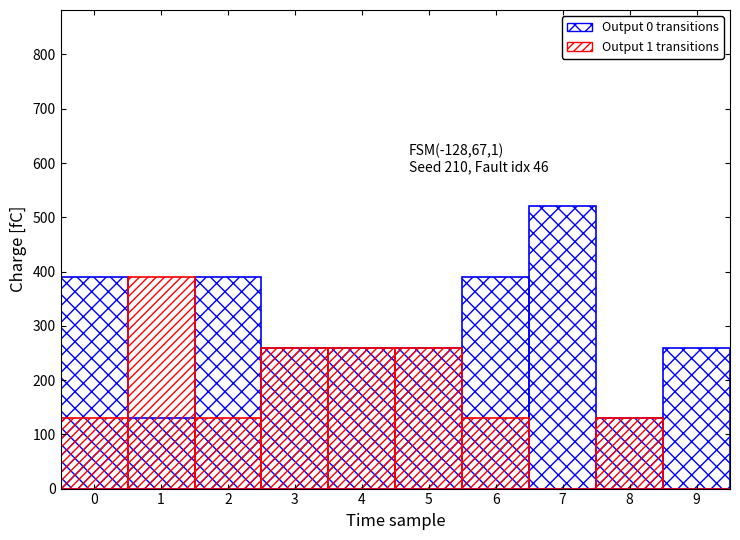

True or false: Output 0 transitions has a value of 390 at 2.

True